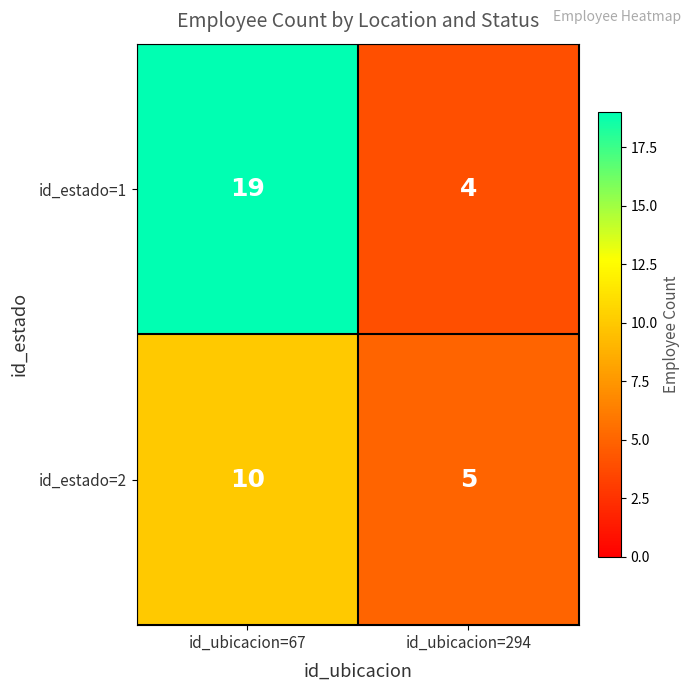

What is the difference between the maximum and minimum values in the id_estado=1 series?

15